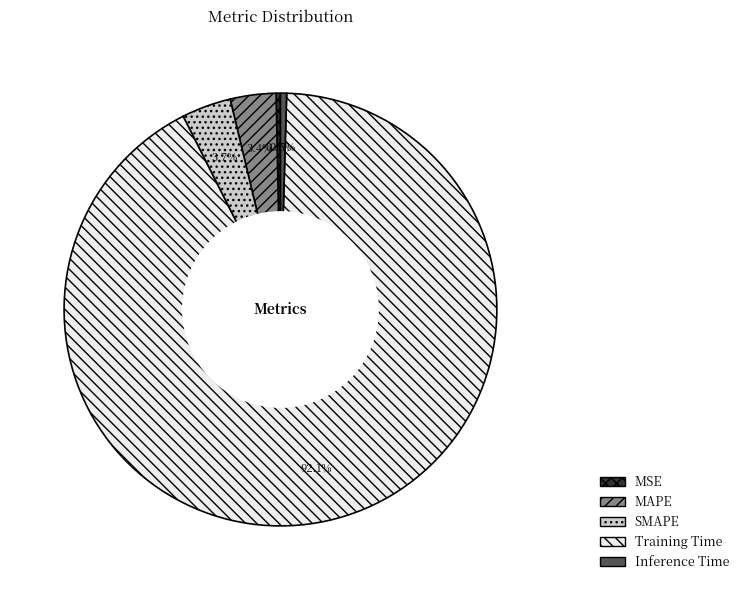

Does MSE account for over 50% of the chart?

No